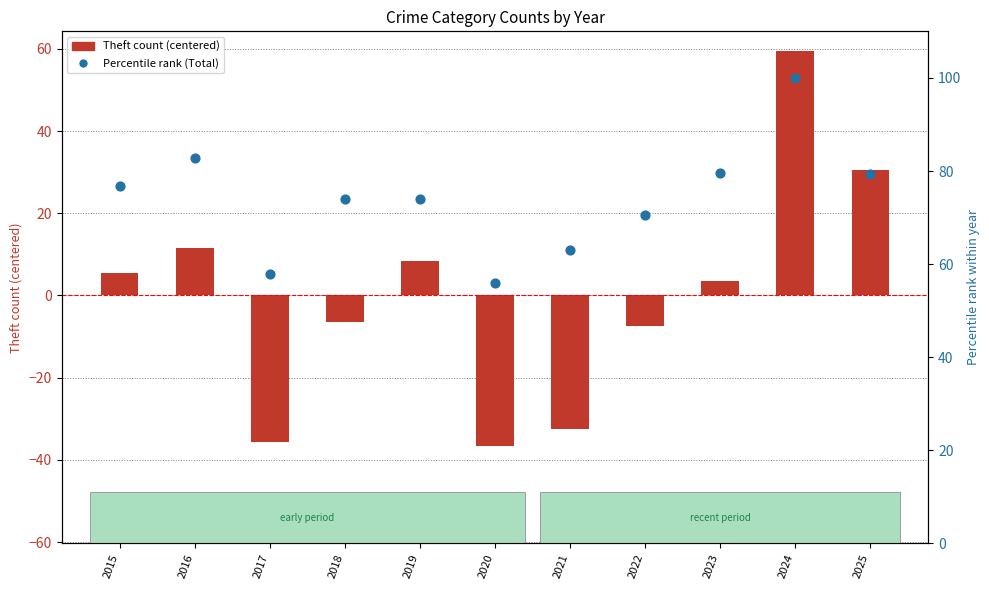

At which category is the sum across all series the highest?

2024